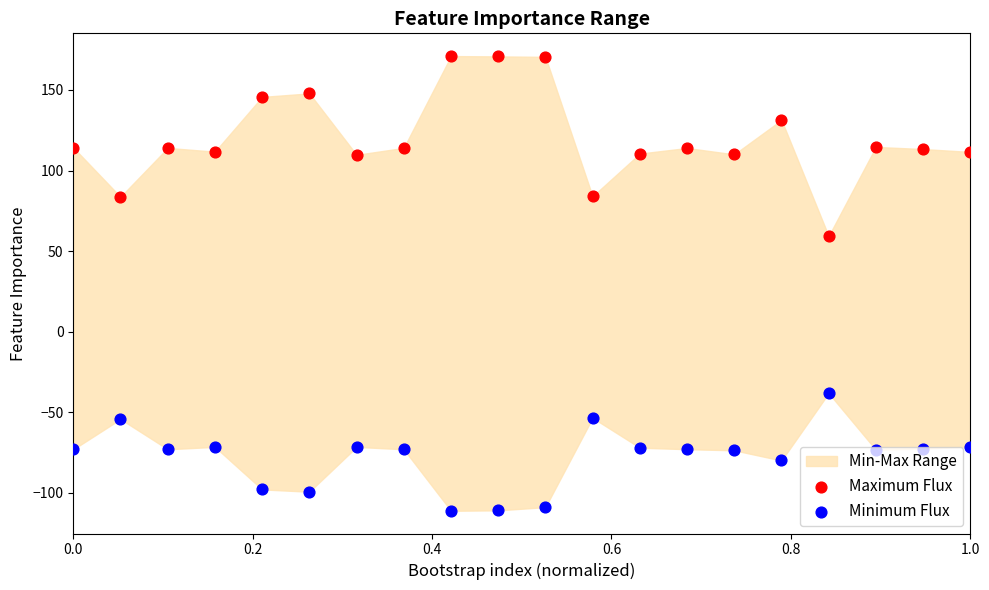

Which series has the largest total across all categories?

Maximum Flux